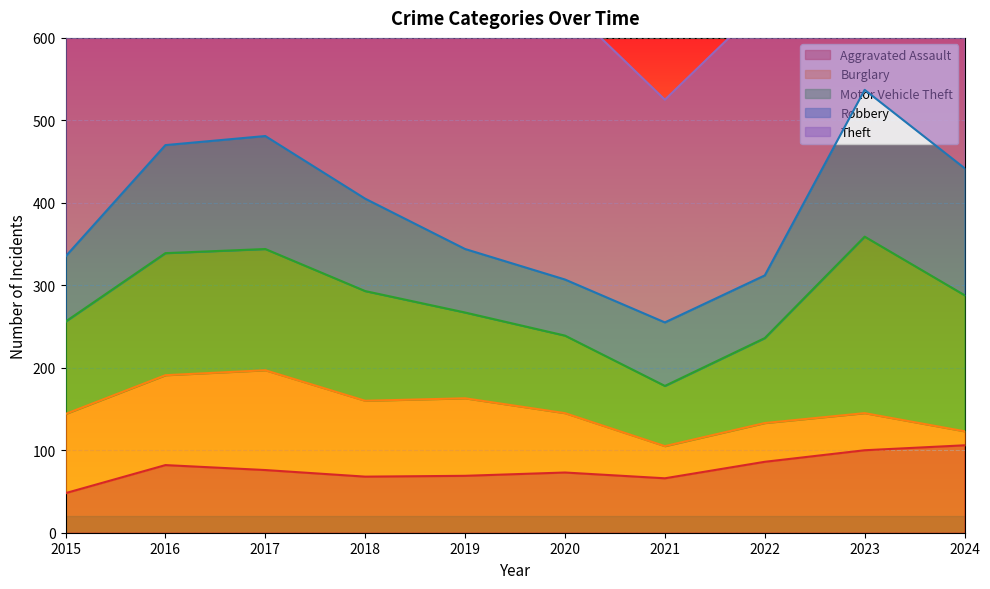

True or false: Burglary and Robbery intersect in this chart.

True